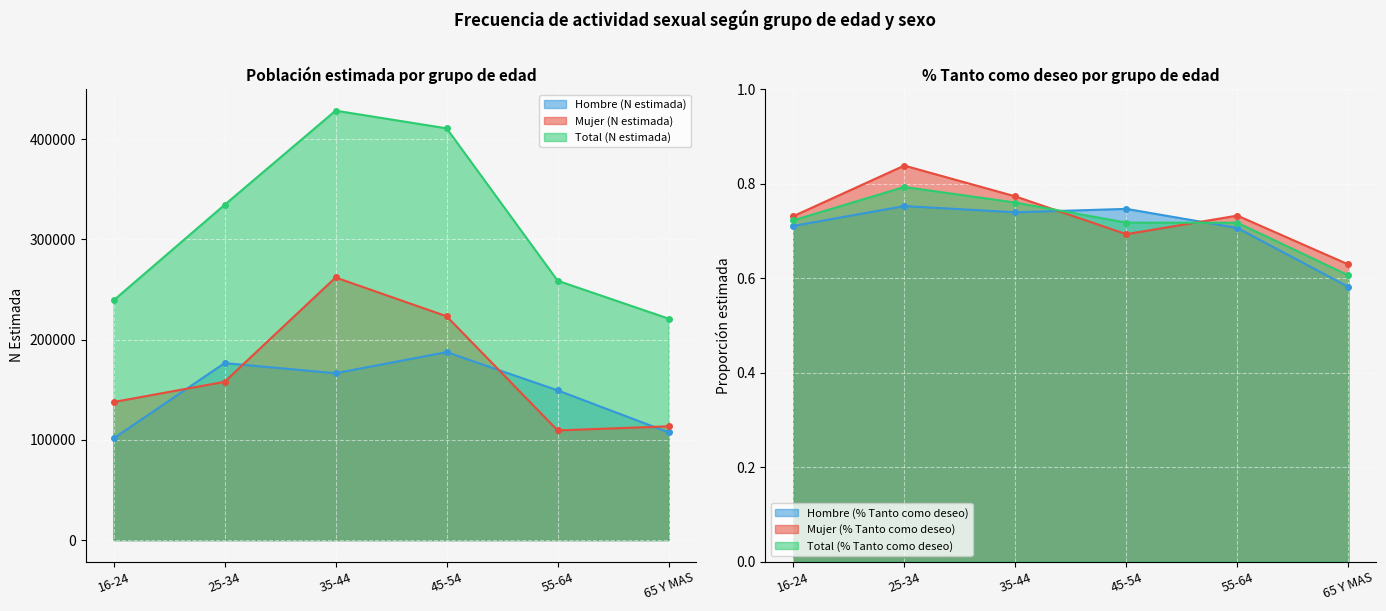

Which series has the widest spread of values?

Total (N estimada)